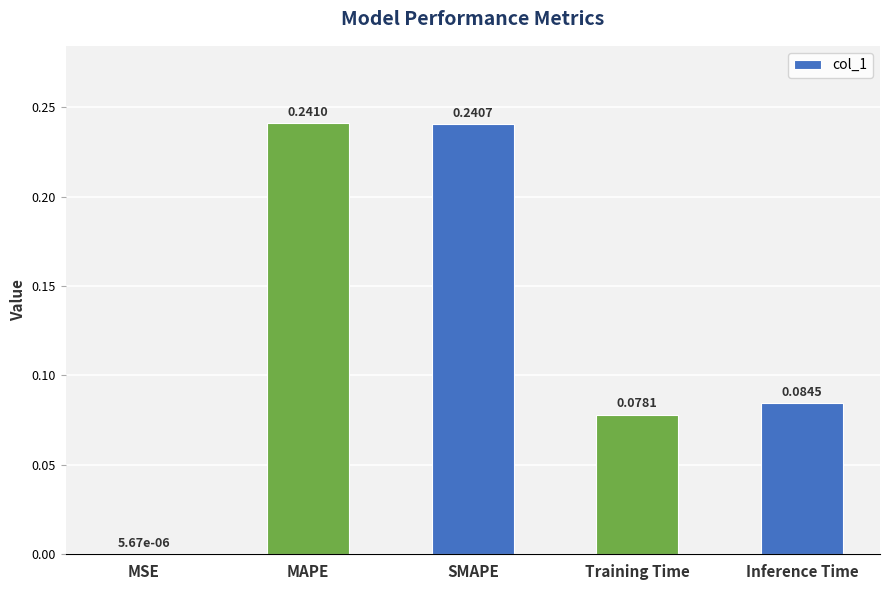

Which label corresponds to the largest value in the chart?

MAPE